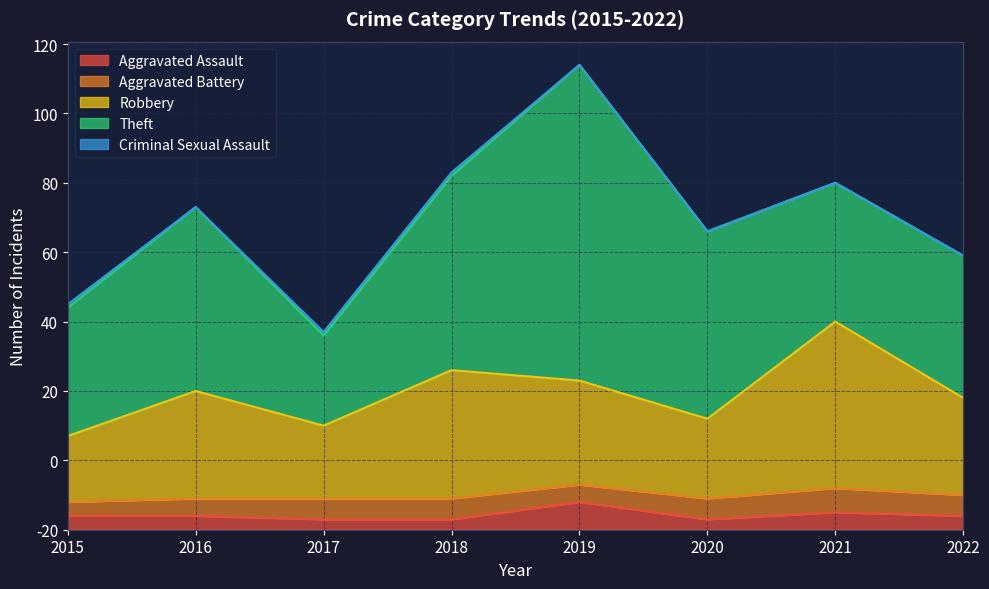

Reading left to right, extract all data points from this chart.

Aggravated Assault: 4	4	3	3	8	3	5	4
Aggravated Battery: 4	5	6	6	5	6	7	6
Robbery: 19	31	21	37	30	23	48	28
Theft: 37	53	26	56	91	54	40	41
Criminal Sexual Assault: 1	0	1	1	0	0	0	0